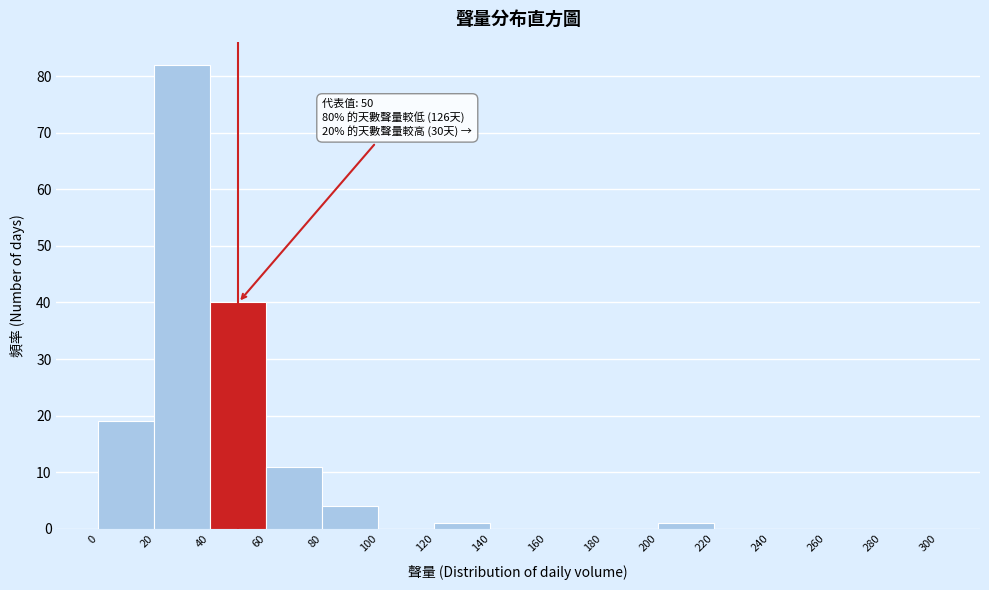

Over which range of the x-axis is the bar tallest?

20 to 40